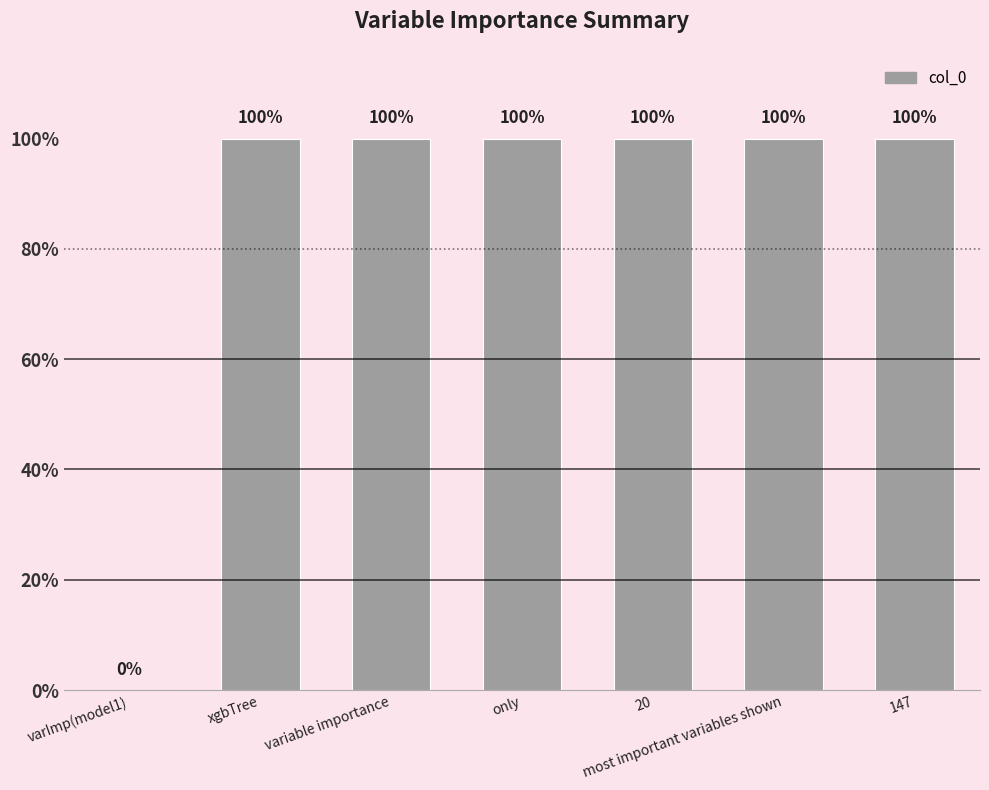

How many bars are there in total?

7